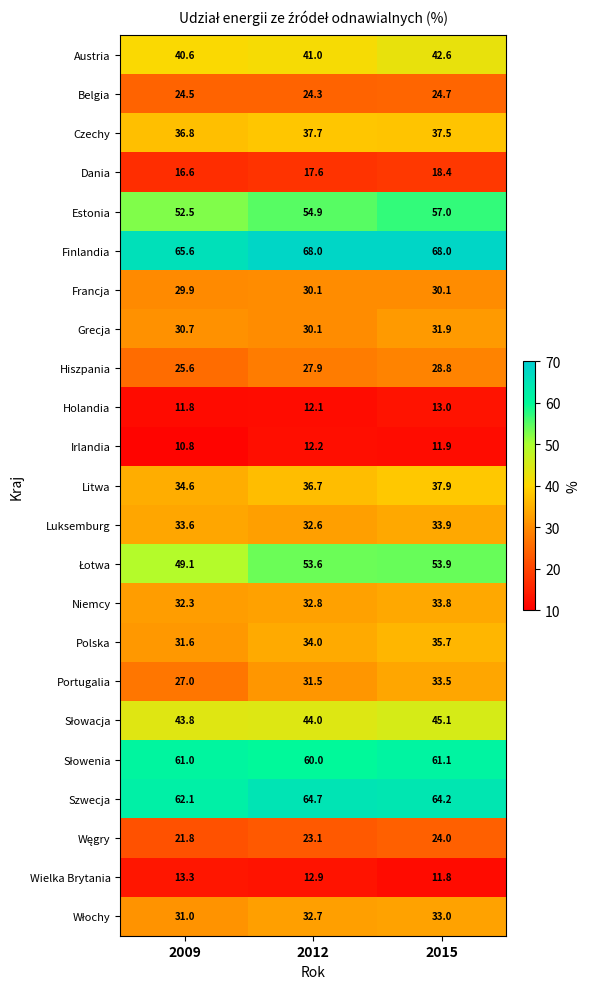

At which label does Grecja reach its minimum?

2012